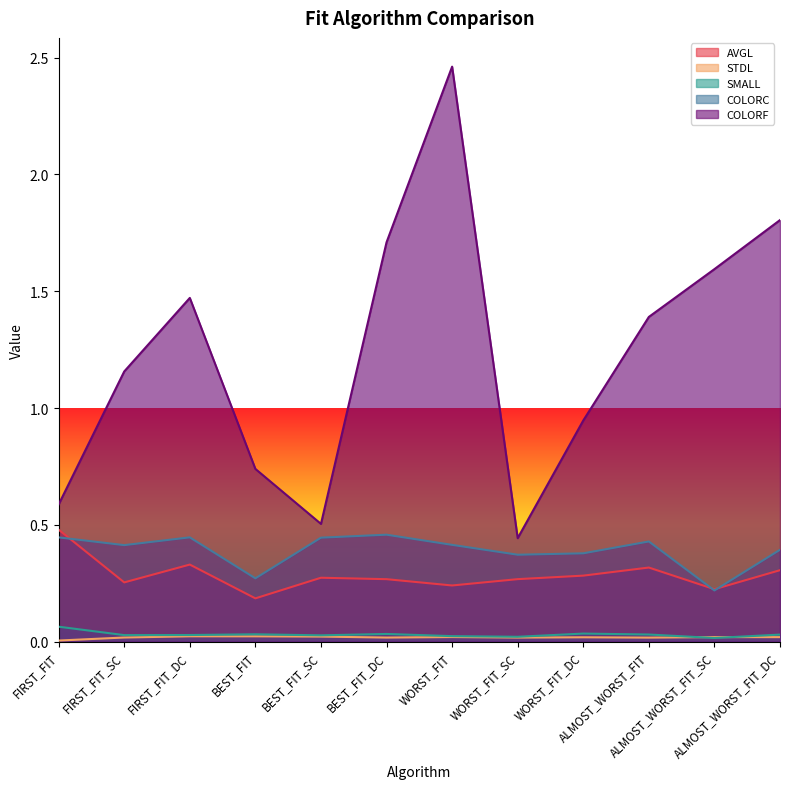

True or false: AVGL has a value of 0.2 at BEST_FIT.

True